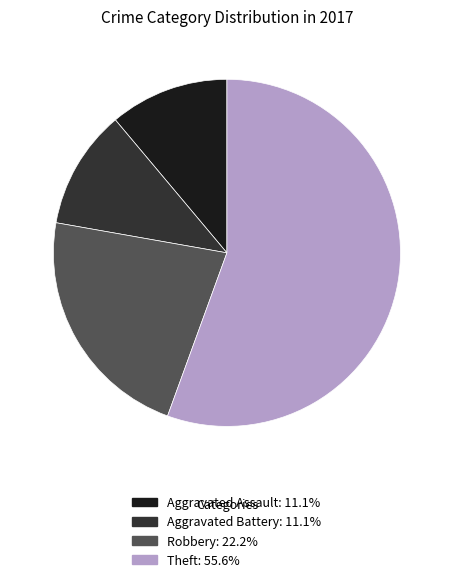

Is there a majority slice in this chart?

Yes